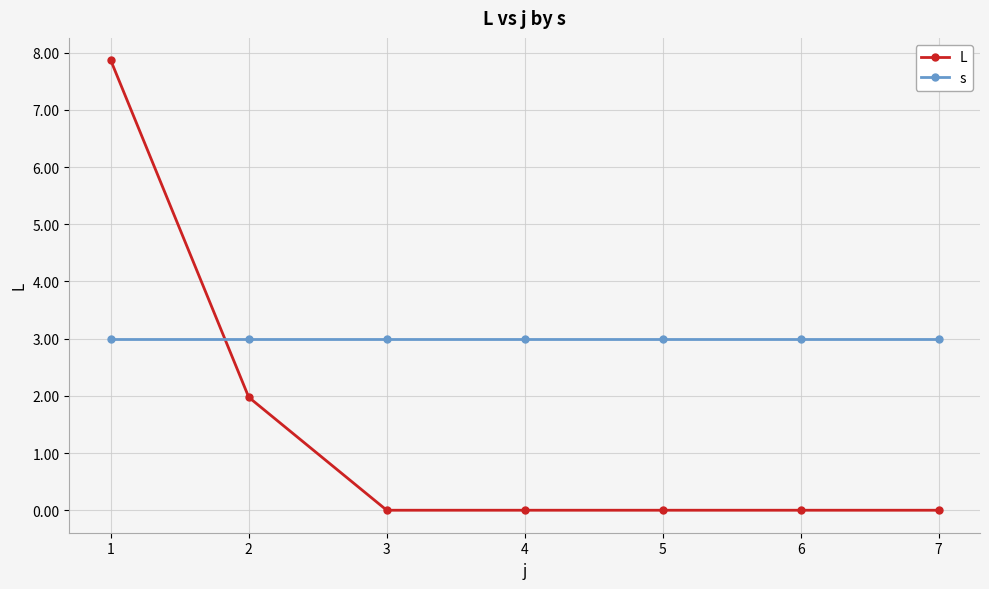

Which category has the highest value in the L series?

1